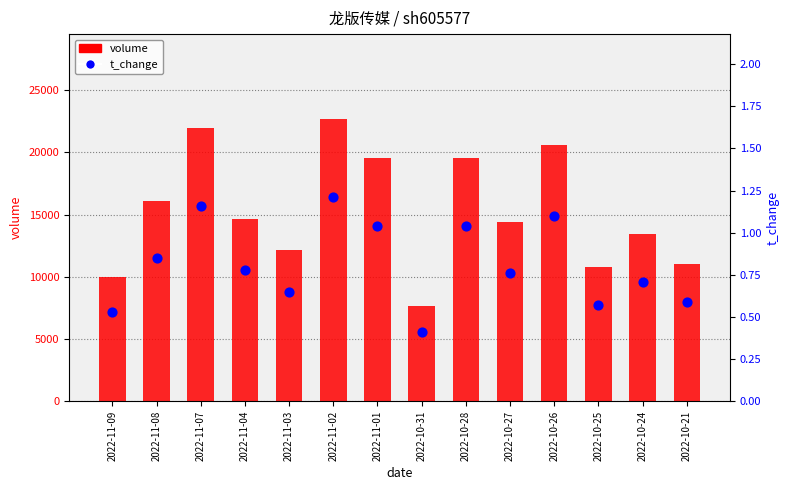

Is the value of t_change at 2022-10-25 greater than the value of volume at 2022-10-25?

No